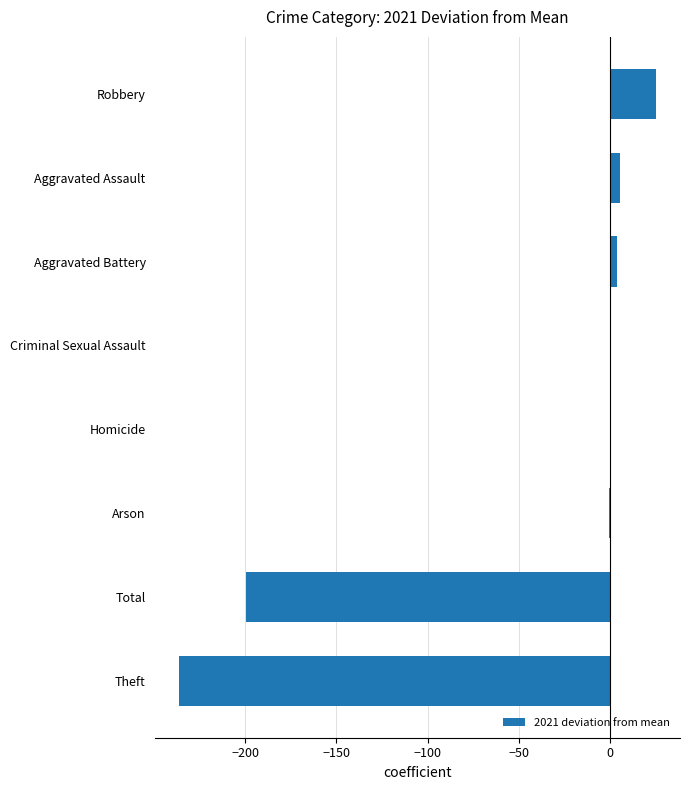

At which category does the chart reach its peak across all series?

Robbery